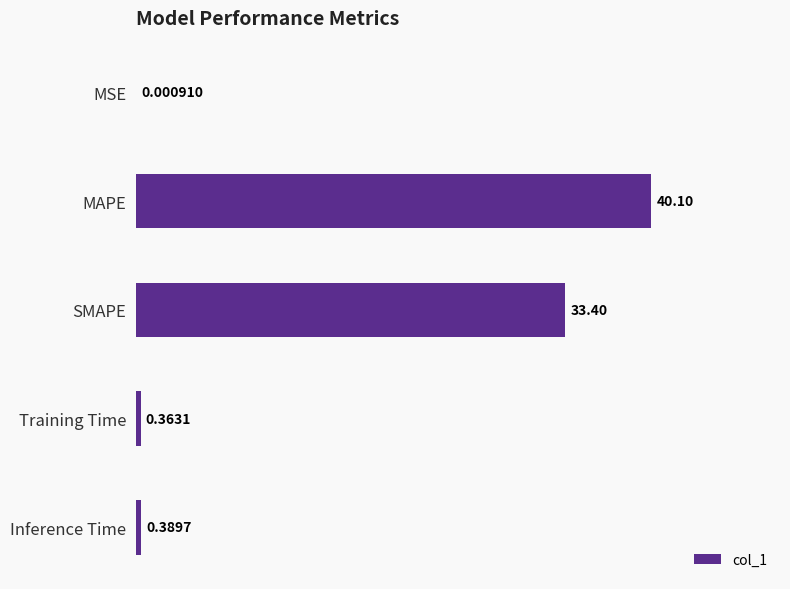

Which has a higher value, MAPE or SMAPE?

MAPE